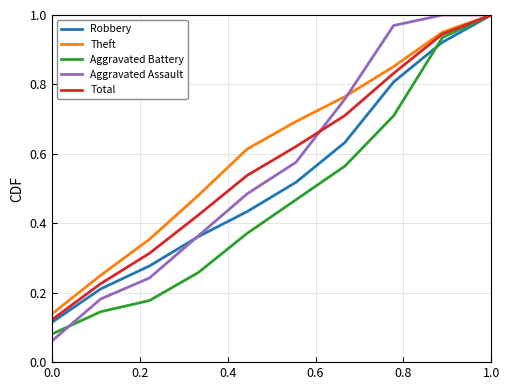

Which series has the widest spread of values?

Aggravated Assault